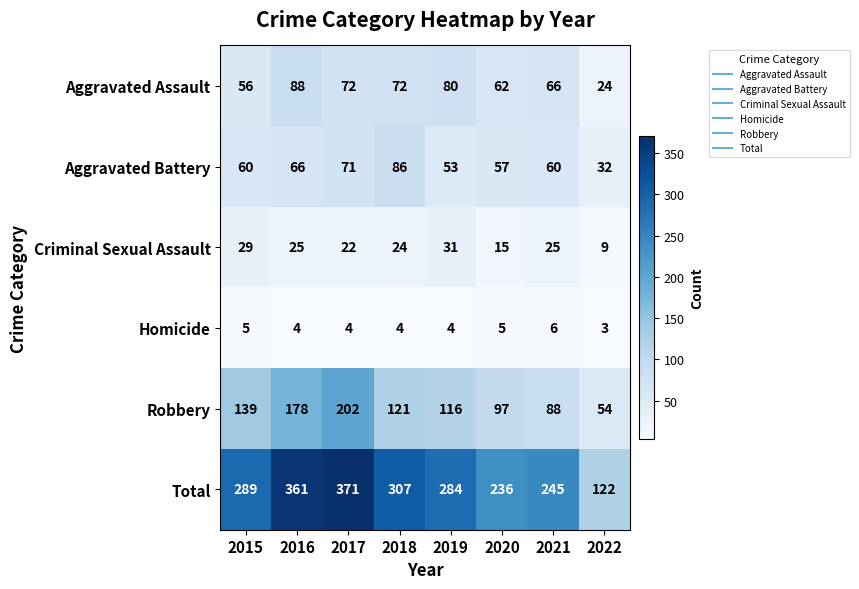

At which label does Robbery reach its peak?

2017